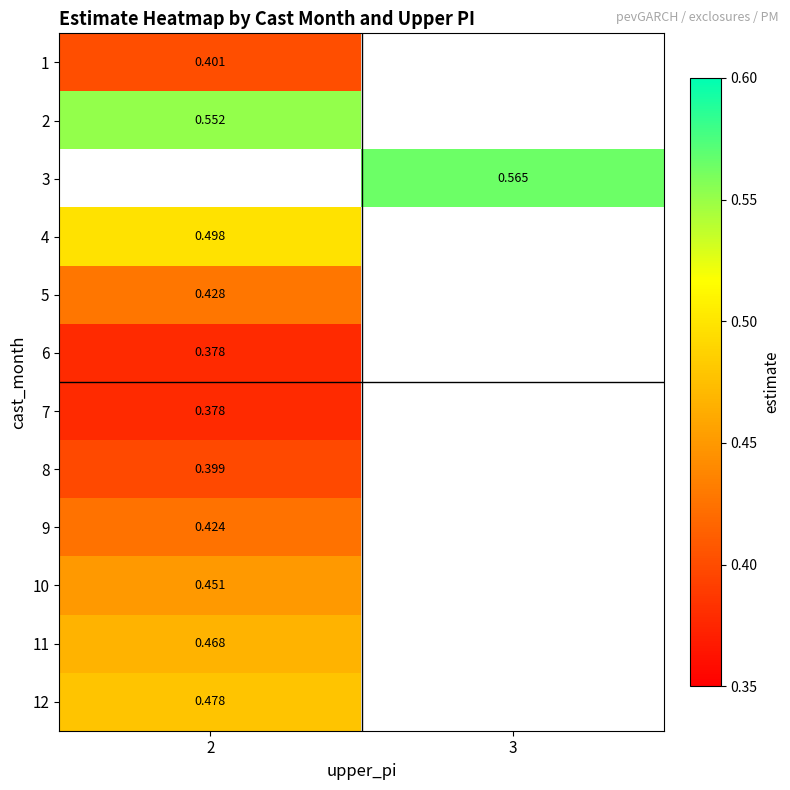

Is the value of 8 at 2 greater than the value of 5 at 2?

No